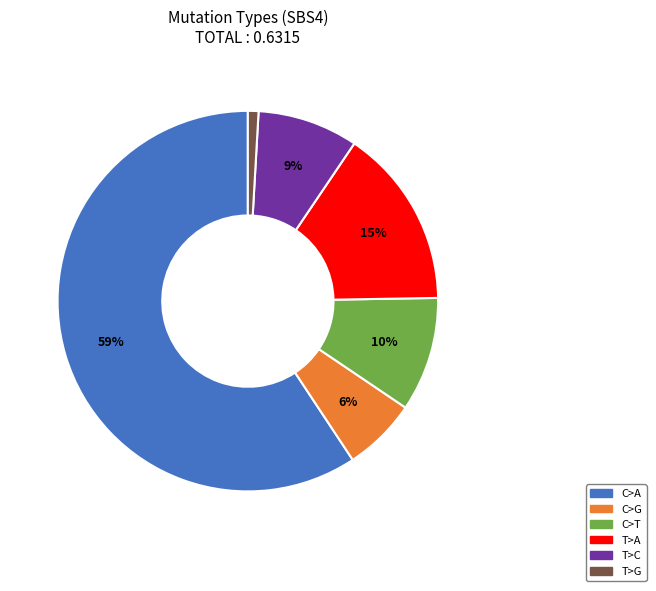

What percentage is the C>G slice, to the nearest percent?

6%